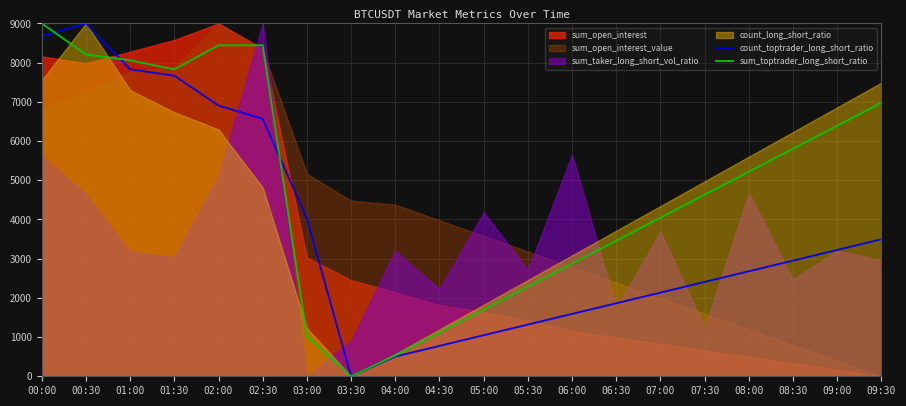

At which category is the sum across all series the highest?

00:00